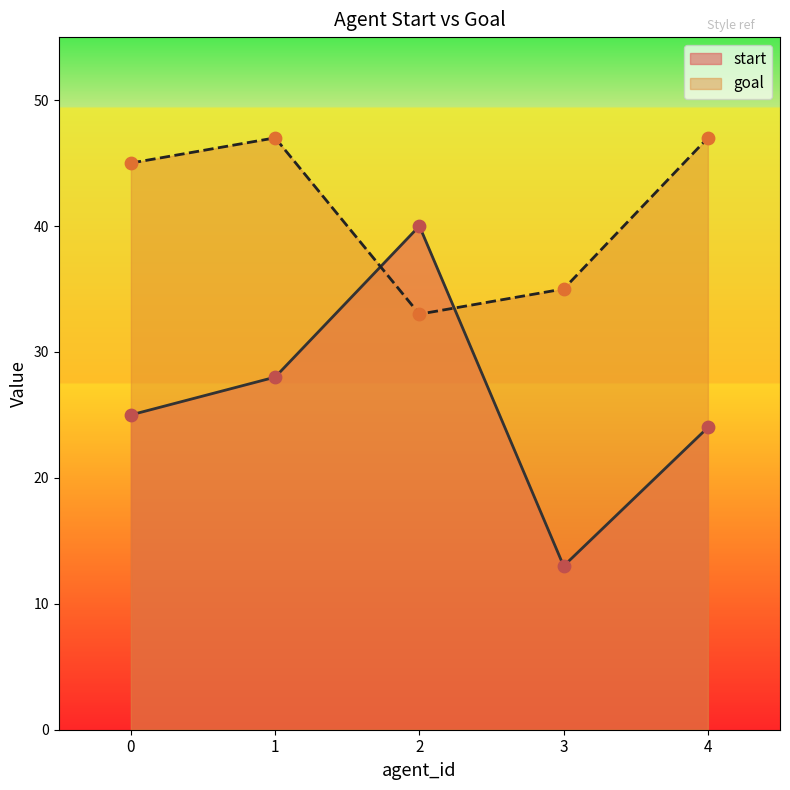

Is the value of start at 1 greater than the value of goal at 0?

No